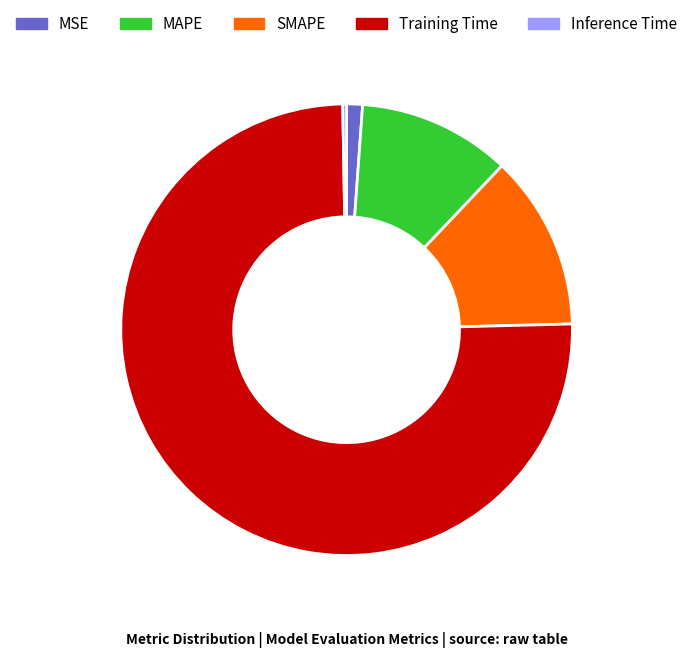

True or false: SMAPE accounts for 5% of the total.

False